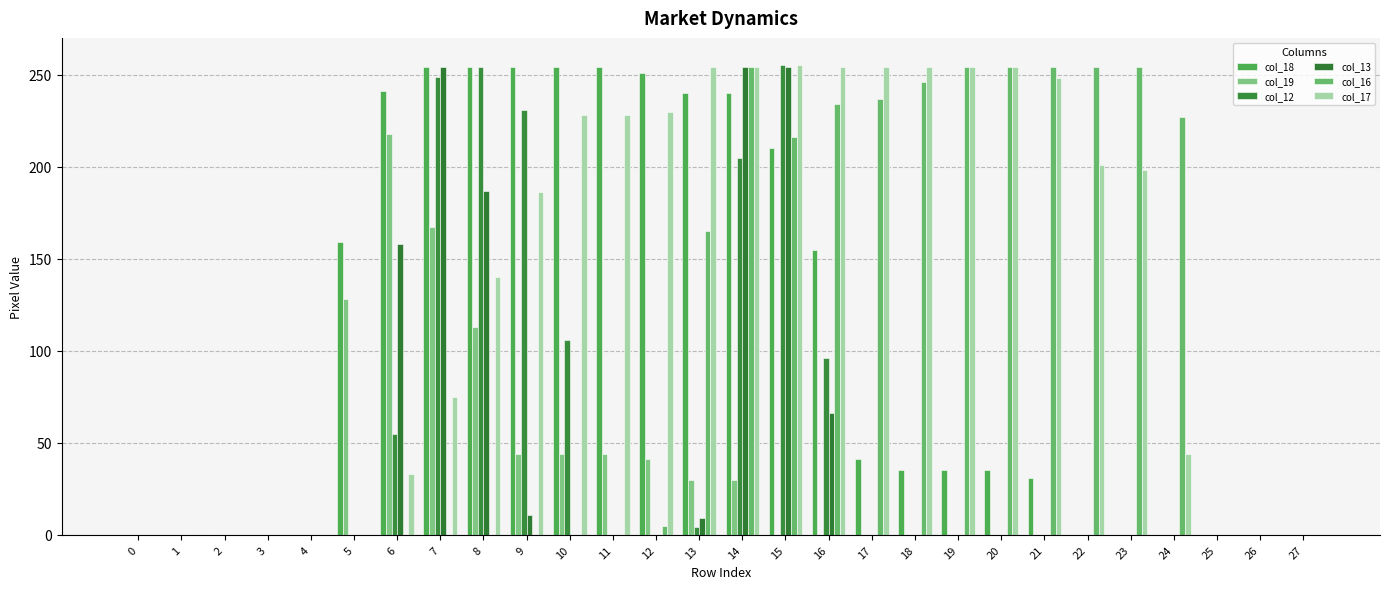

What is the difference between the second highest and minimum values in the col_12 series?

254